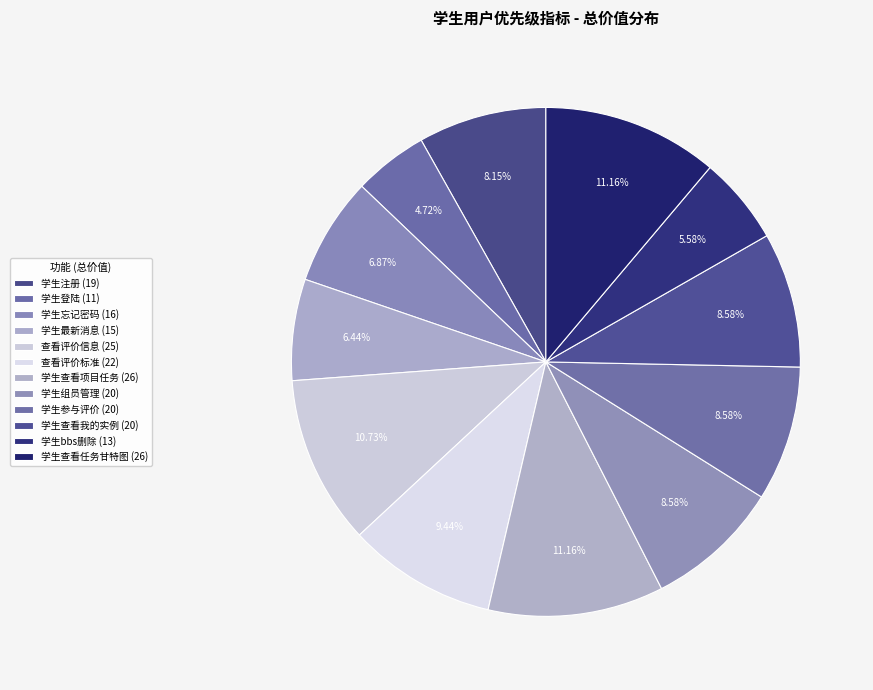

To the nearest percent, what is the difference between the 学生bbs删除 and 学生查看我的实例 slice percentages?

3%